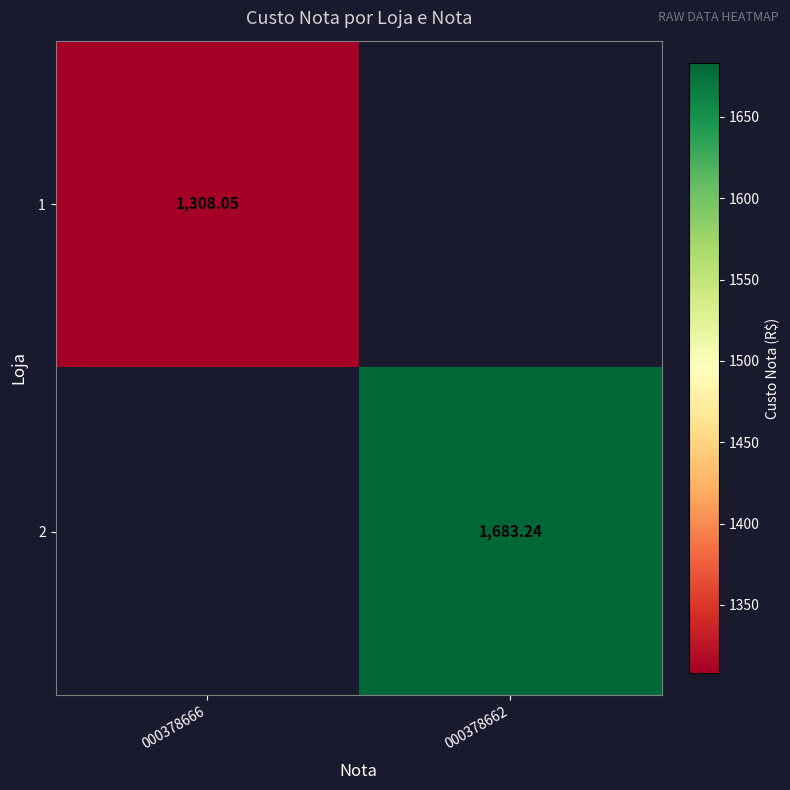

At which category is the sum across all series the highest?

000378662